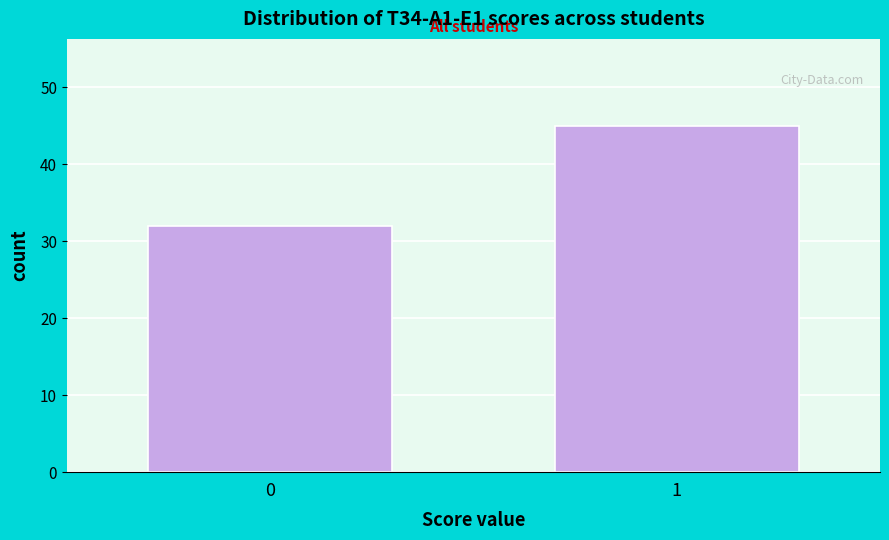

Reading left to right, extract all data points from this chart.

0=32	1=45